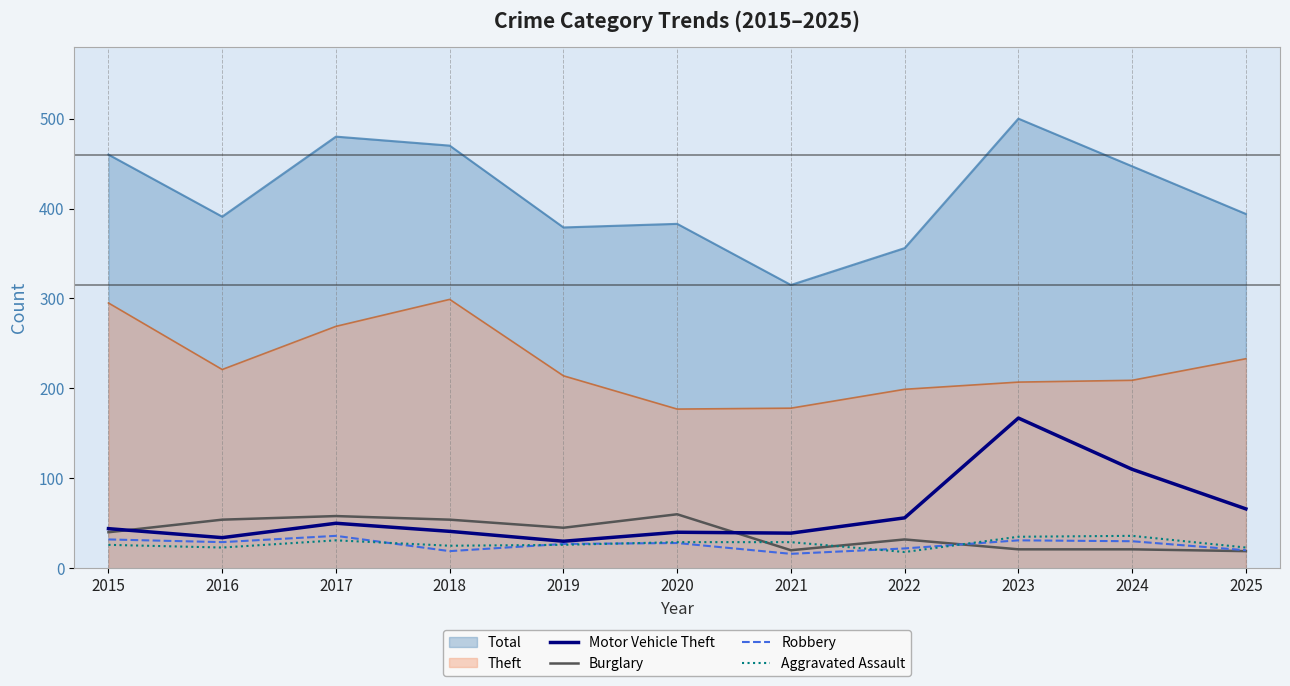

What is the difference between the Robbery values at 2016 and 2021?

13